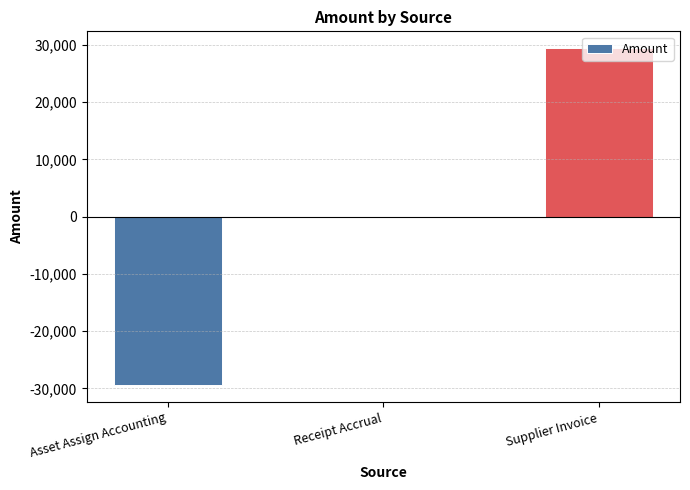

Reading left to right, transcribe all the data shown in this chart.

Asset Assign Accounting=-29436.5	Receipt Accrual=0.0	Supplier Invoice=29436.5